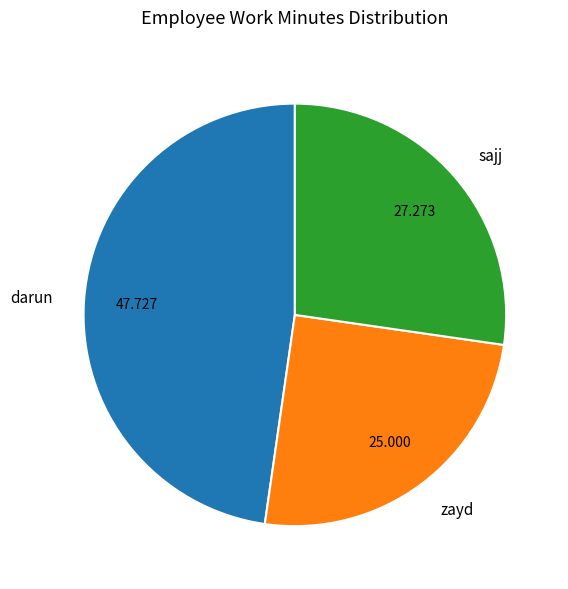

Which slice is the largest?

darun